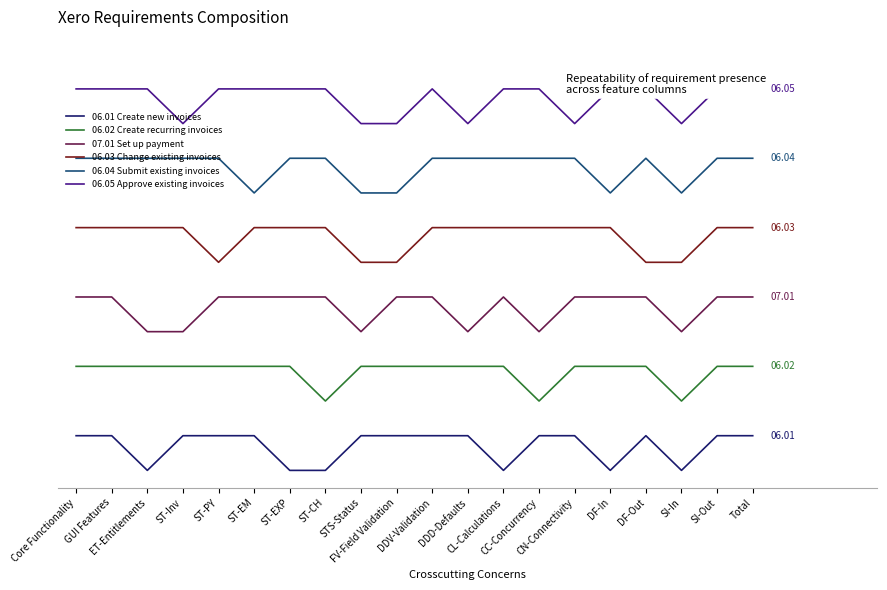

Which has a higher value, ST-EM or ST-CH?

ST-EM